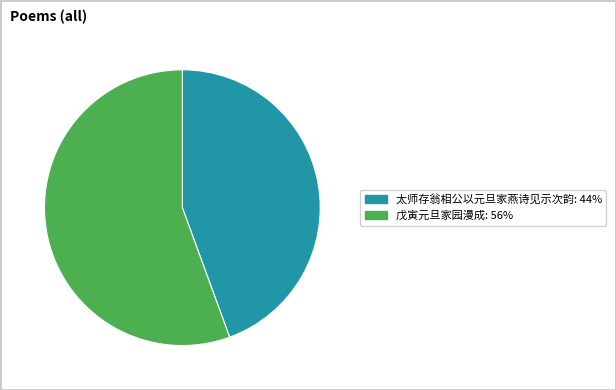

Which has a higher value, 太师存翁相公以元旦家燕诗见示次韵: 44% or 戊寅元旦家园漫成: 56%?

戊寅元旦家园漫成: 56%